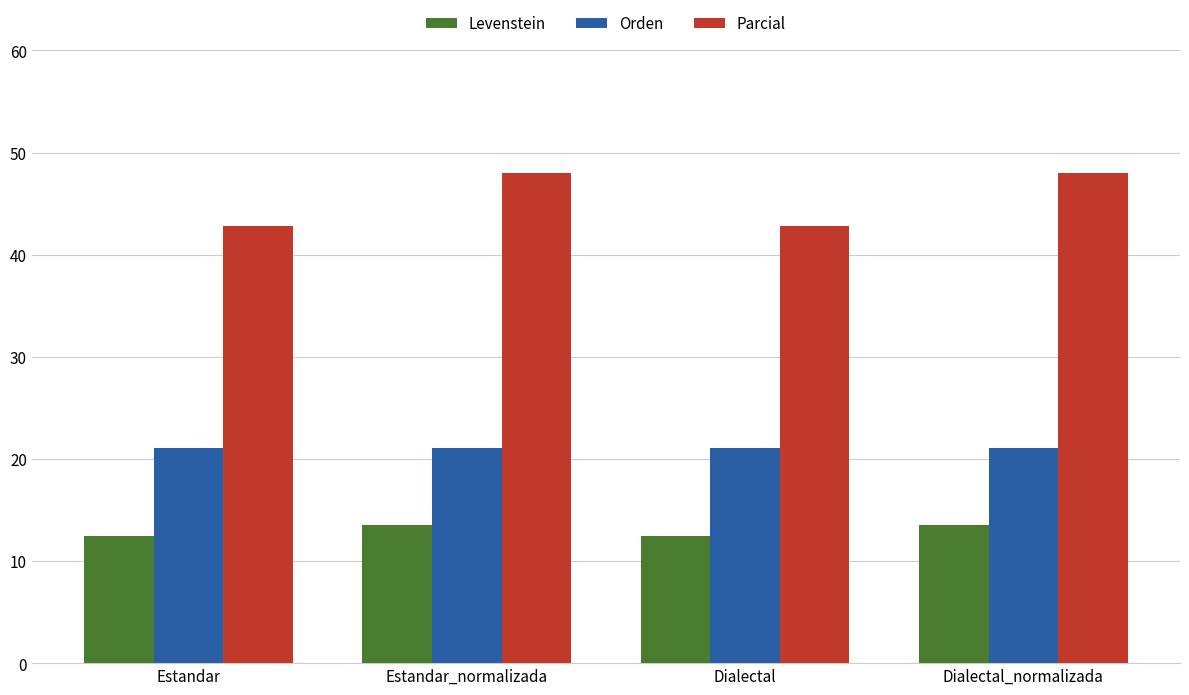

Reading right to left, list all the values displayed in this chart.

Levenstein: Dialectal_normalizada=13.5	Dialectal=12.4	Estandar_normalizada=13.5	Estandar=12.4
Orden: Dialectal_normalizada=21.1	Dialectal=21.1	Estandar_normalizada=21.1	Estandar=21.1
Parcial: Dialectal_normalizada=48.0	Dialectal=42.9	Estandar_normalizada=48.0	Estandar=42.9